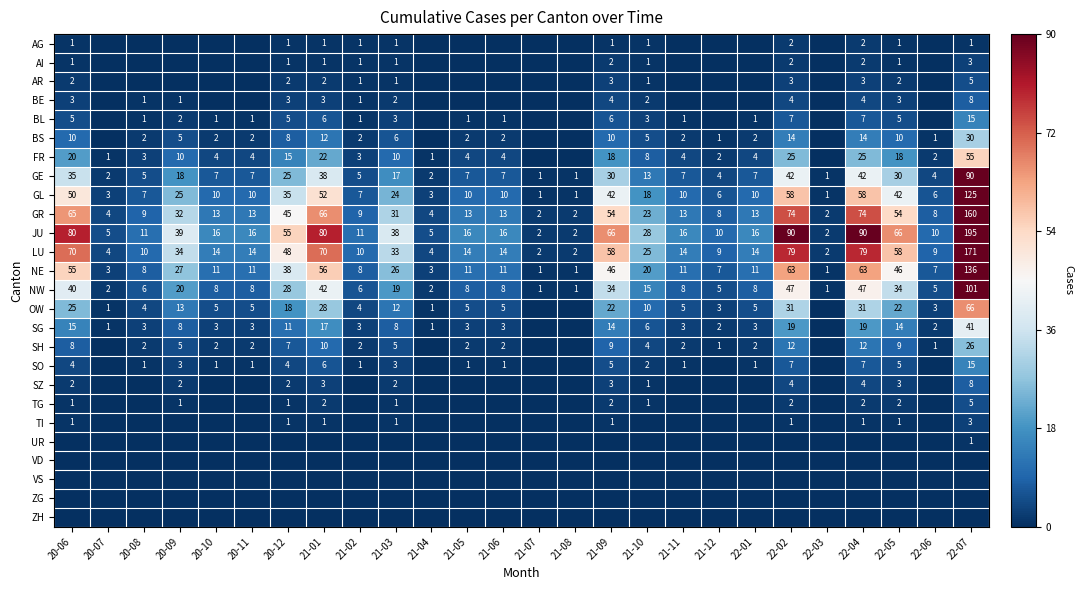

What is the sum of the GE values at 22-03 and 22-01?

8